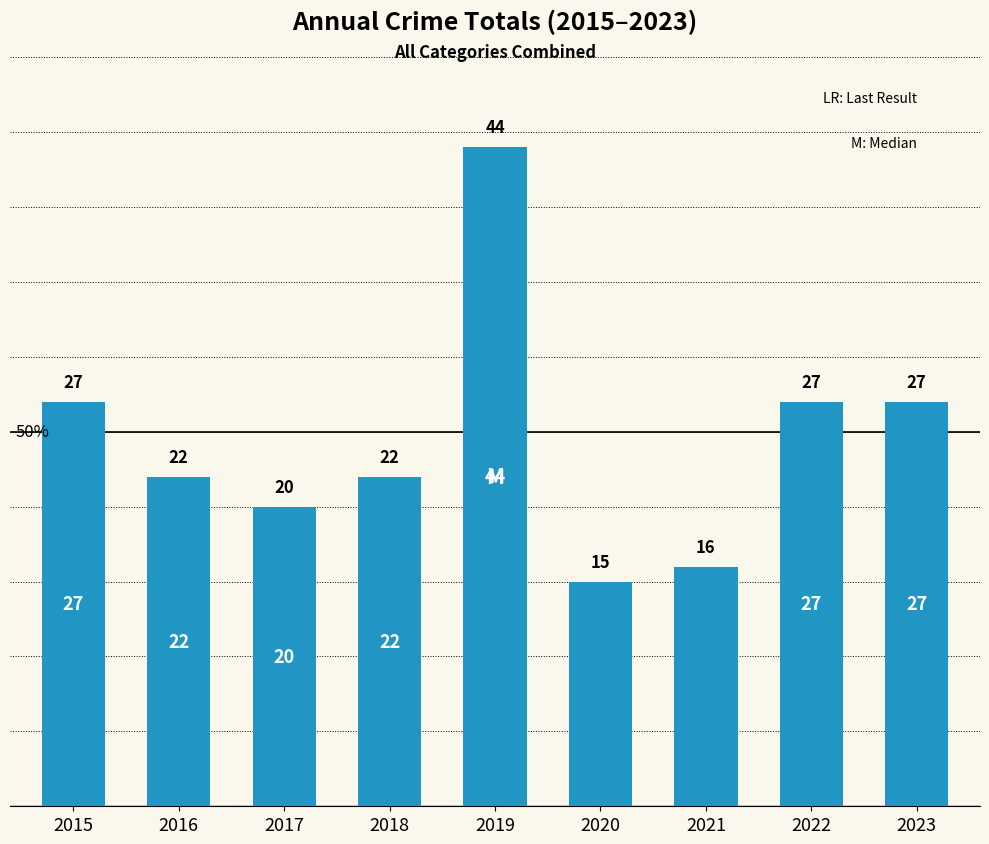

Where does the data first go above 22?

2015